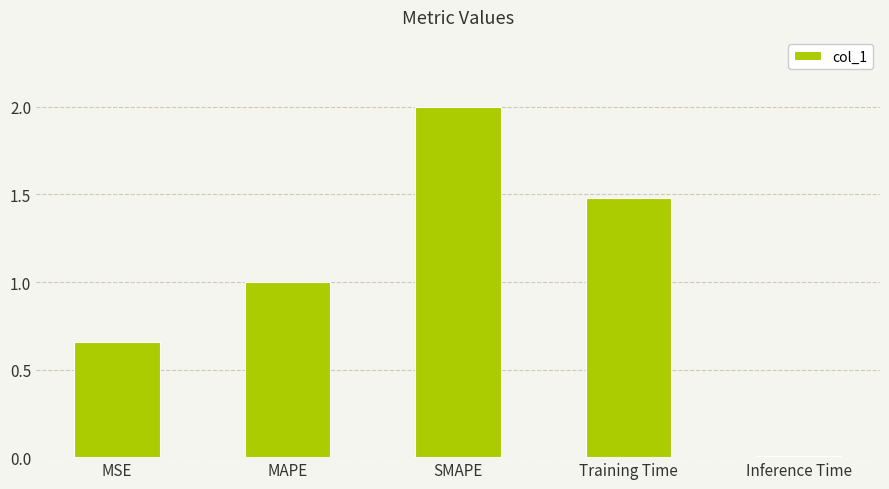

Rank the categories by value from highest to lowest.

SMAPE, Training Time, MAPE, MSE, Inference Time